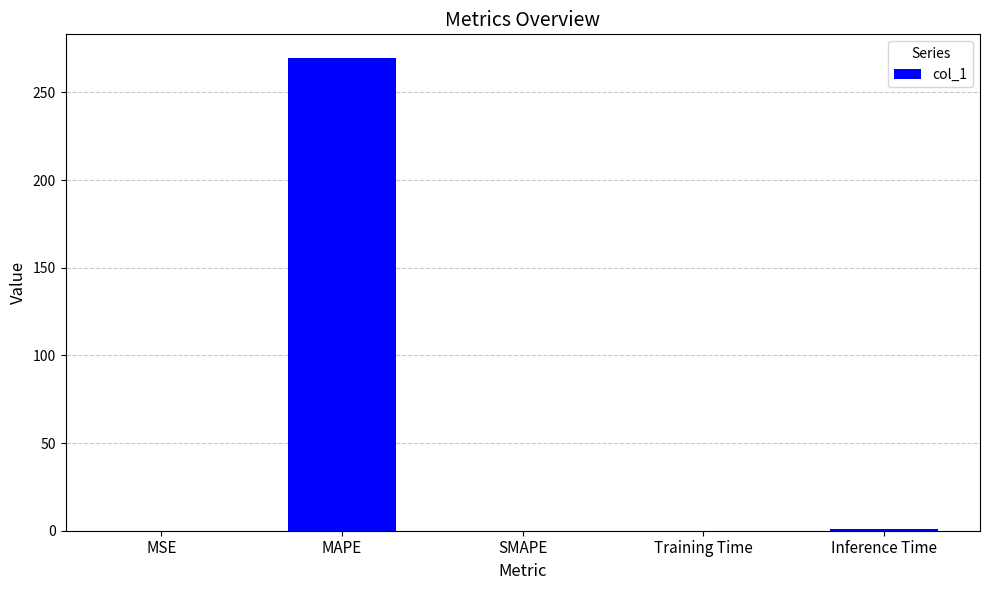

What is the change in value from SMAPE to Training Time?

+0.1